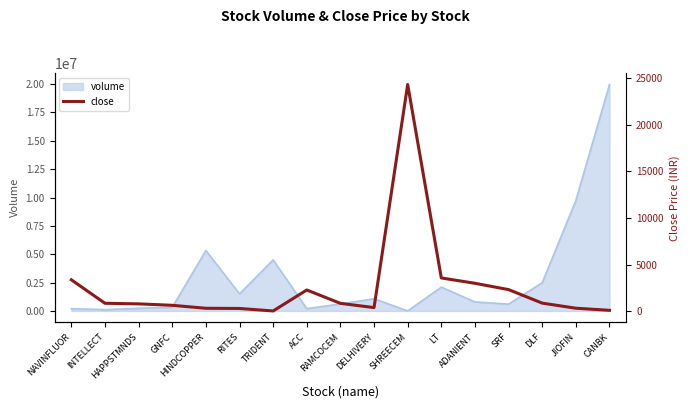

Which label corresponds to the smallest value in the chart?

TRIDENT